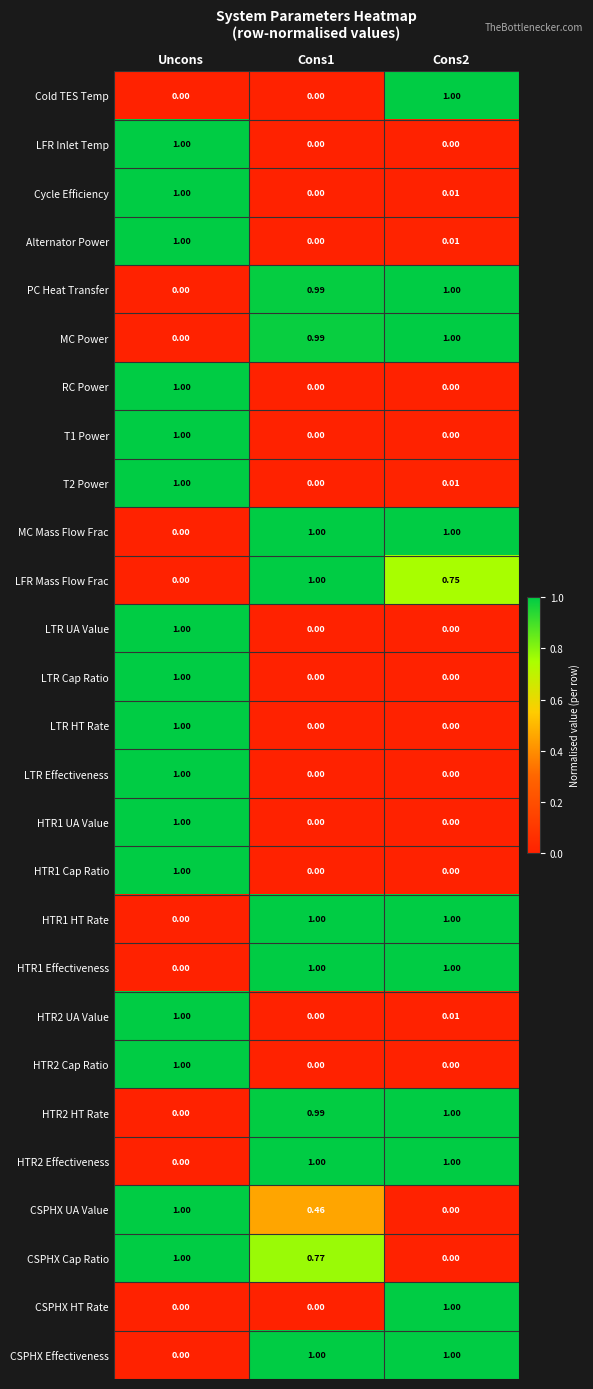

At which category is the sum across all series the highest?

Uncons